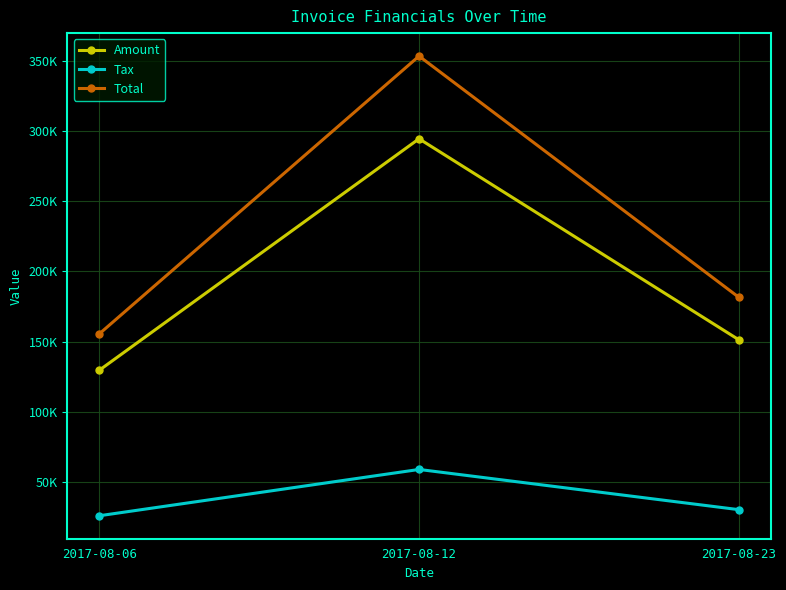

Is the value of Tax at 2017-08-23 greater than the value of Total at 2017-08-23?

No